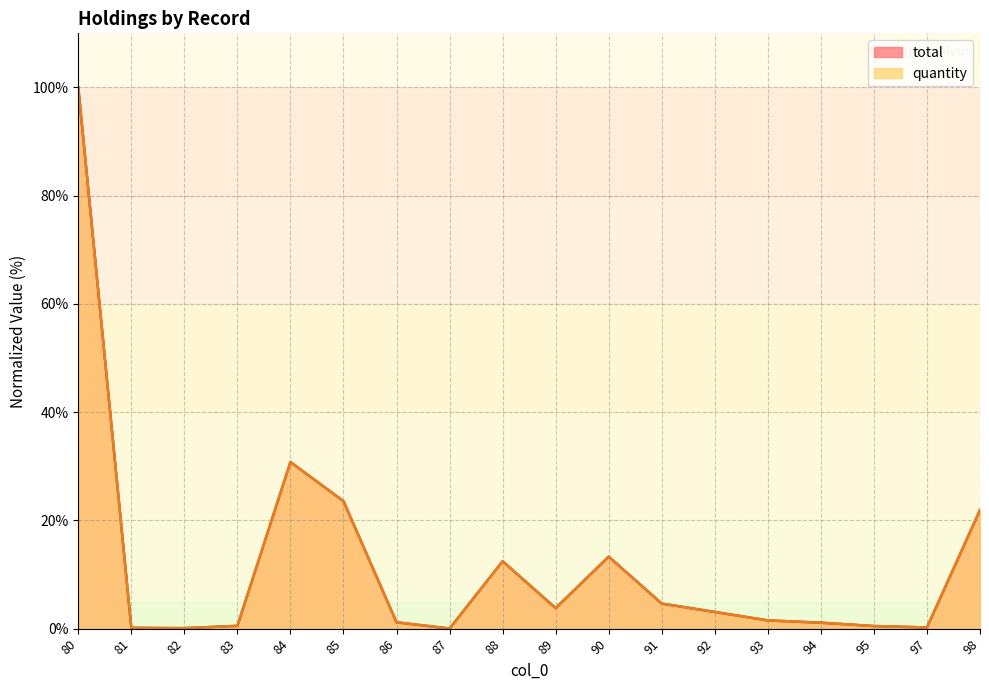

What is the difference between the maximum and minimum values in the quantity series?

100.0